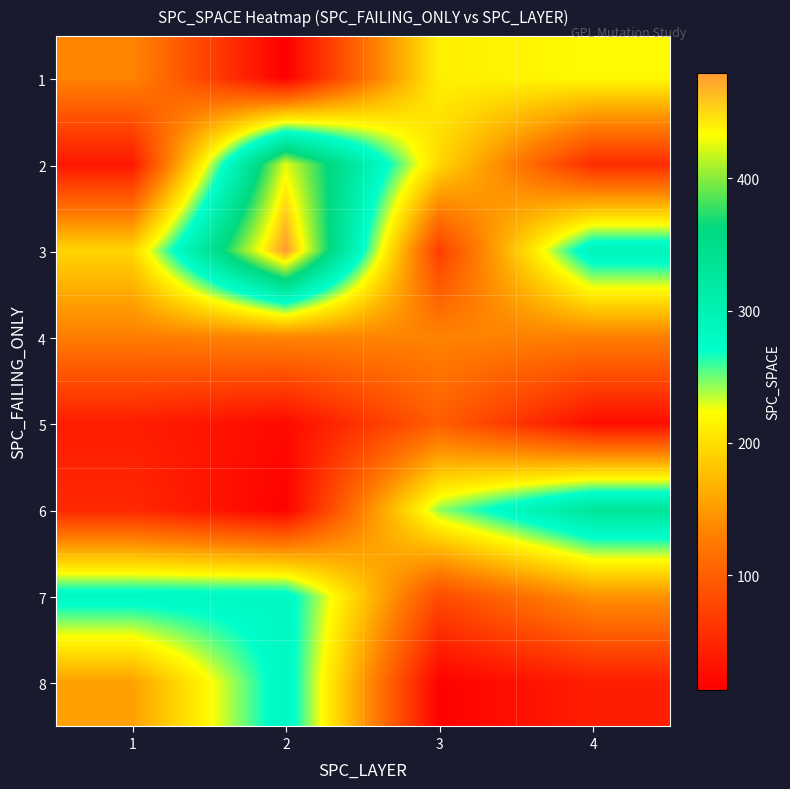

Between 3 and 4, which series saw the biggest shift?

3